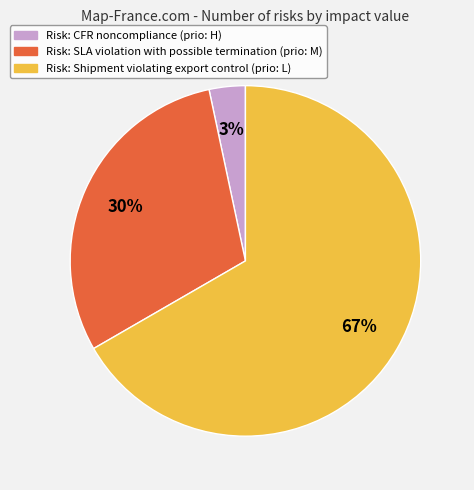

Does any single category account for the majority?

Yes